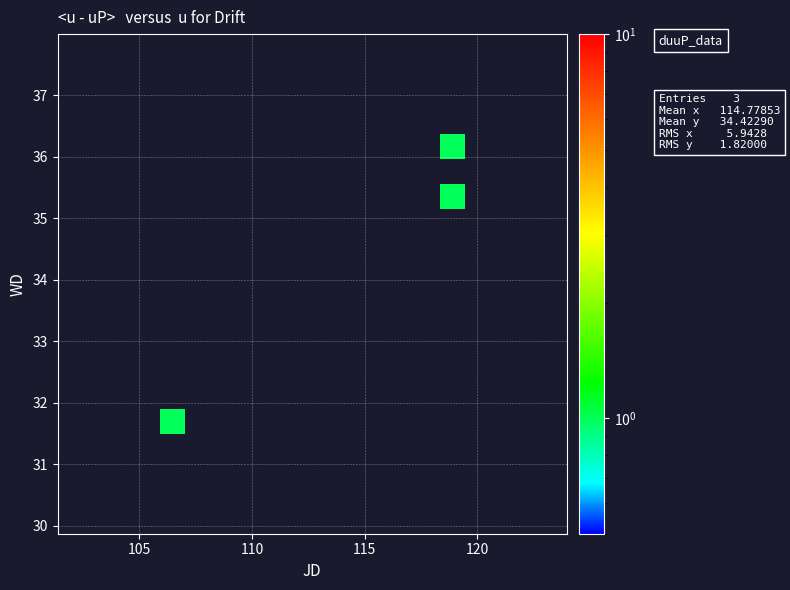

What is the greatest value displayed?

1